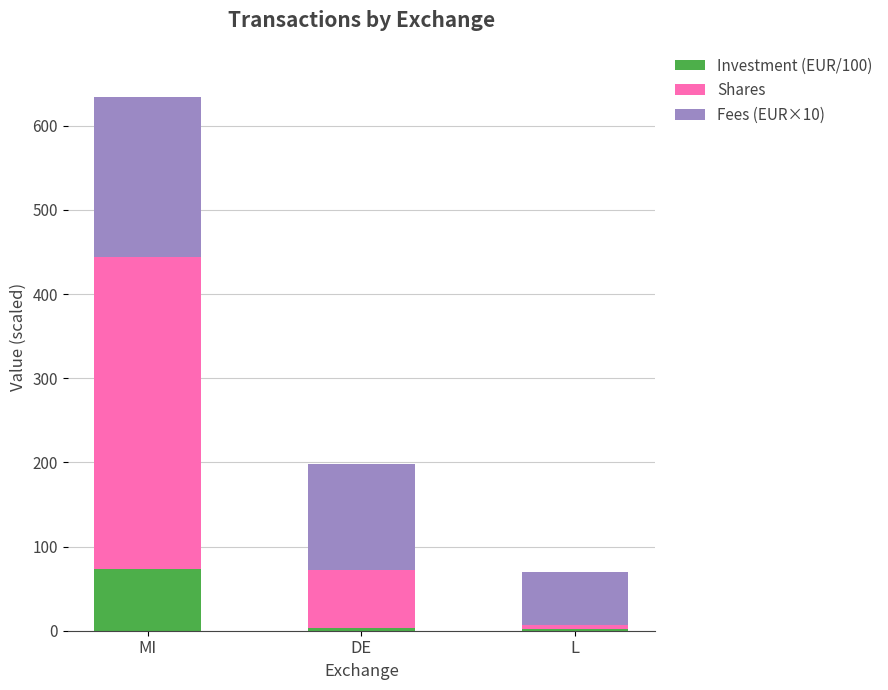

What is the value of the Investment (EUR/100) bar at the 1st from the left?

73.2